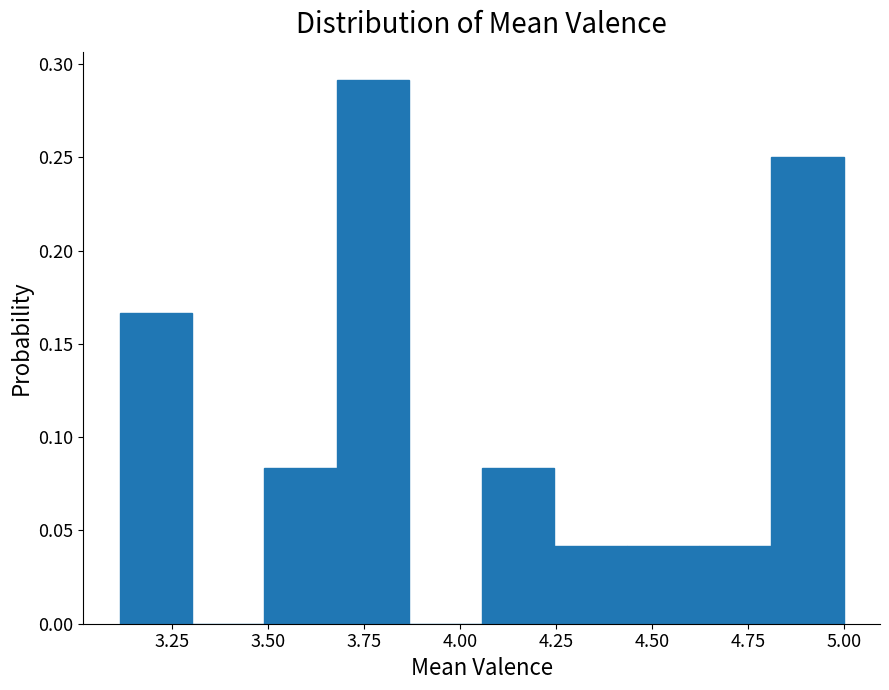

Read against the x-axis, roughly where is the centre of the tallest bar?

3.75